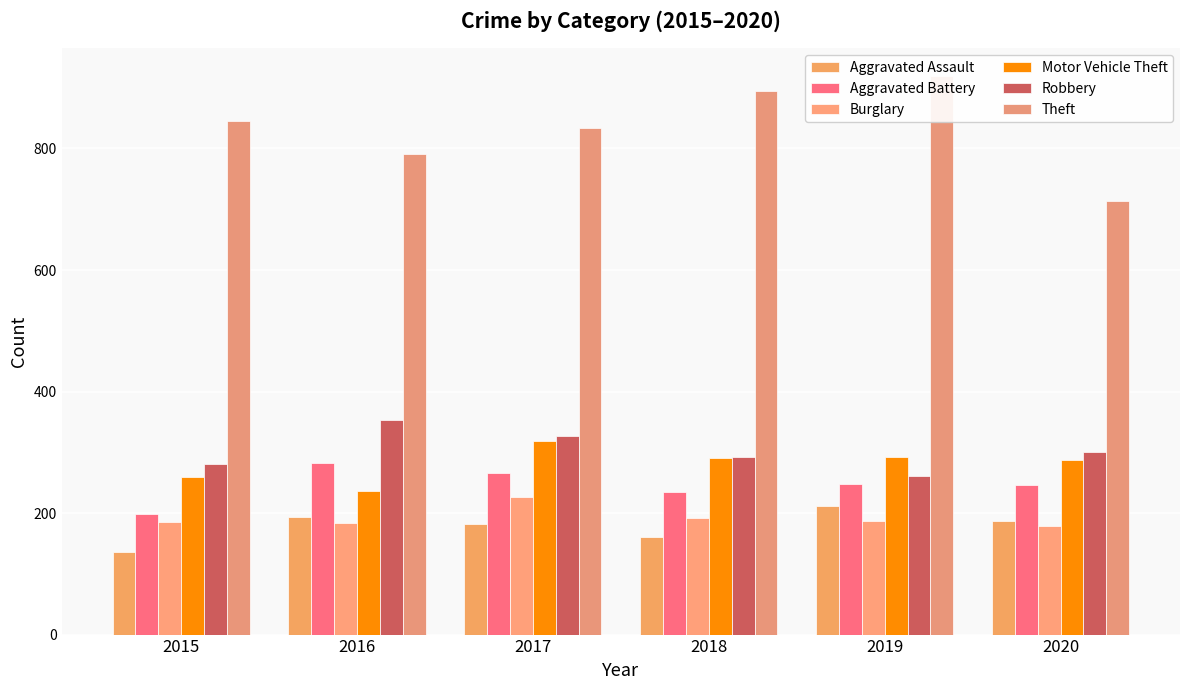

The value of Theft at 2017 is 301. True or false?

False